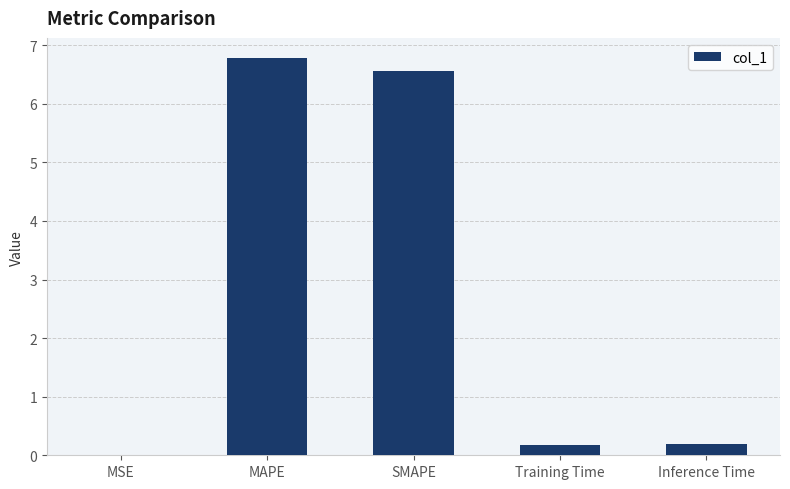

Between Training Time and MAPE, which is larger?

MAPE